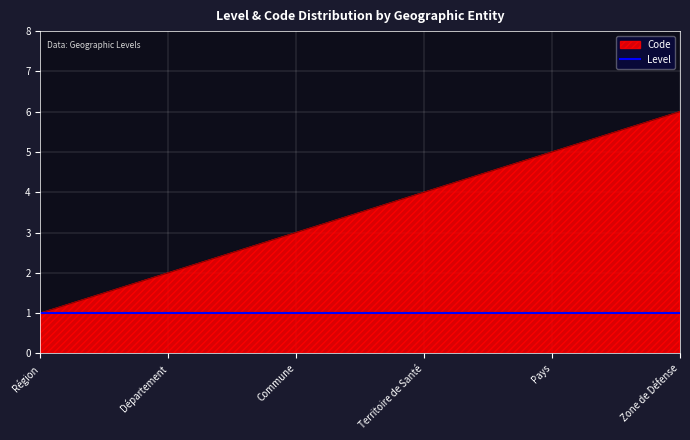

Which series has the largest total across all categories?

Code